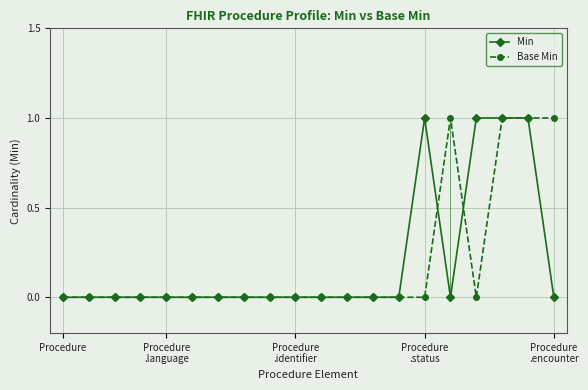

How many interior local peaks does the Min series have?

1